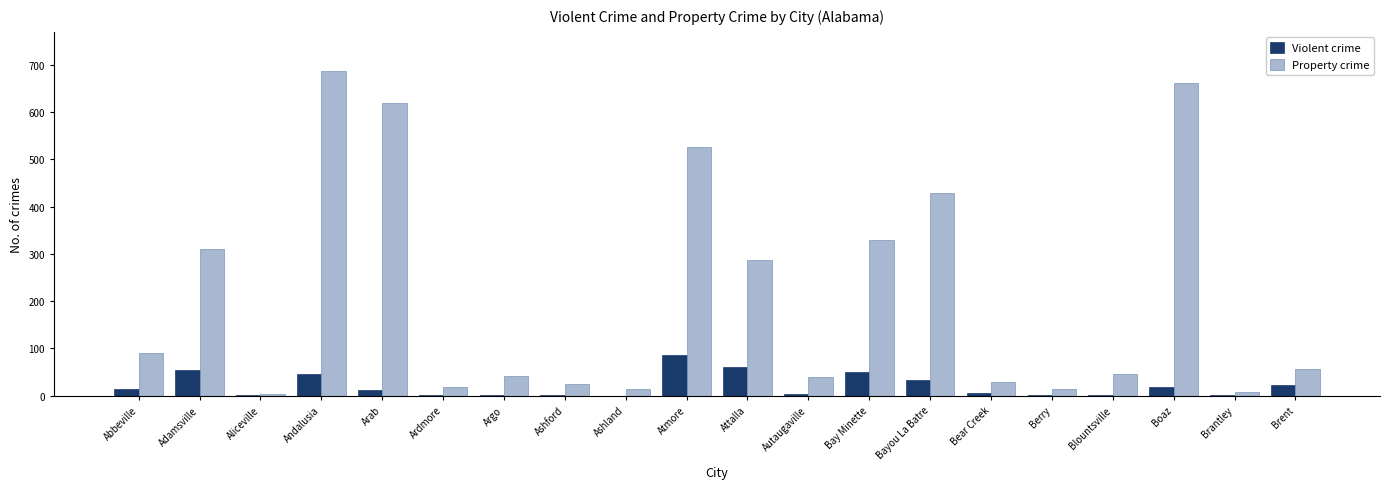

How many distinct data groups are displayed?

2